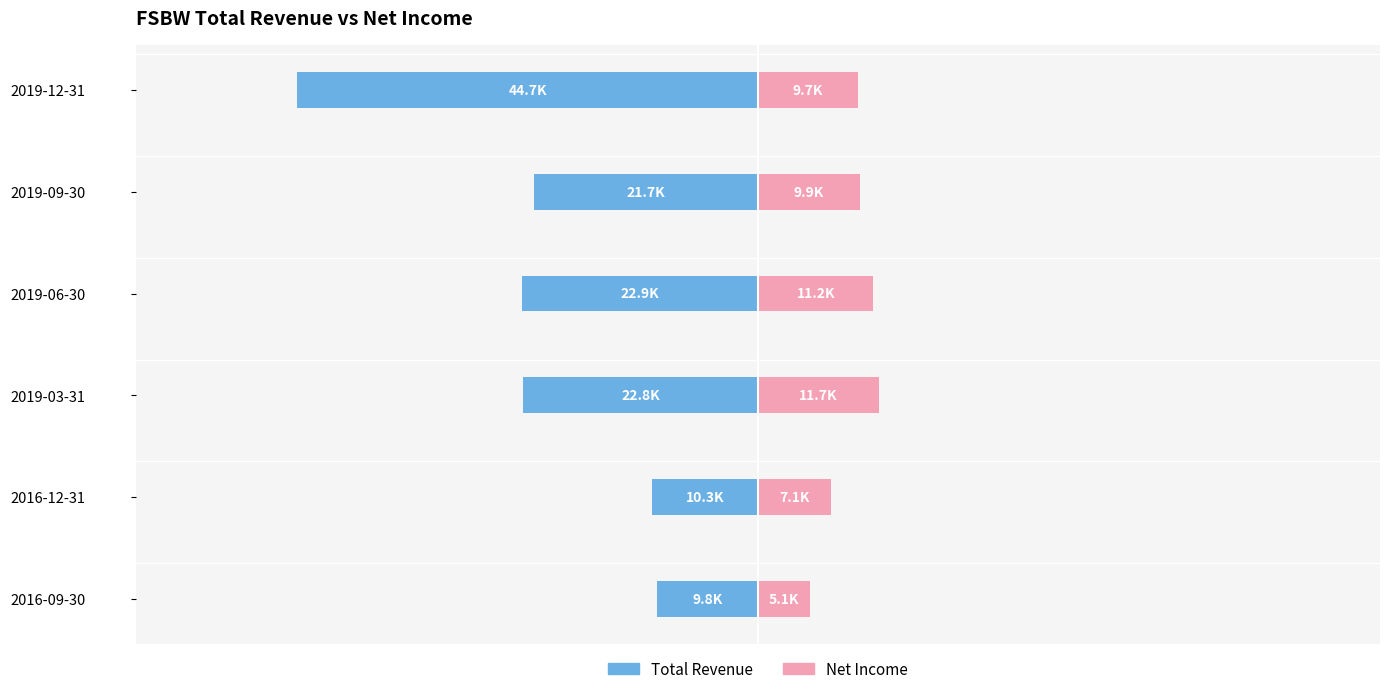

Which series has the largest range (max minus min)?

Total Revenue